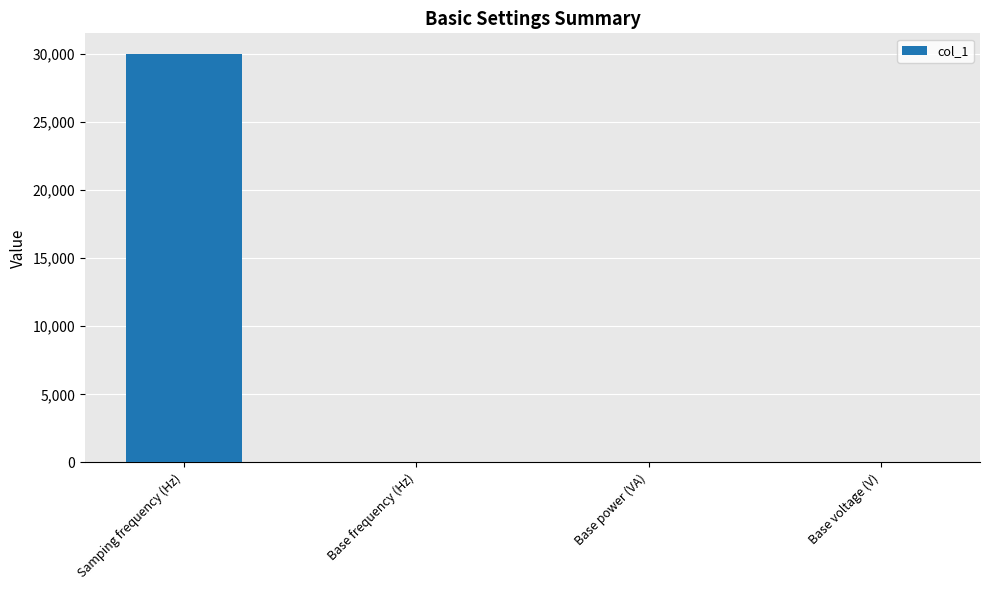

What is the average value?

7516